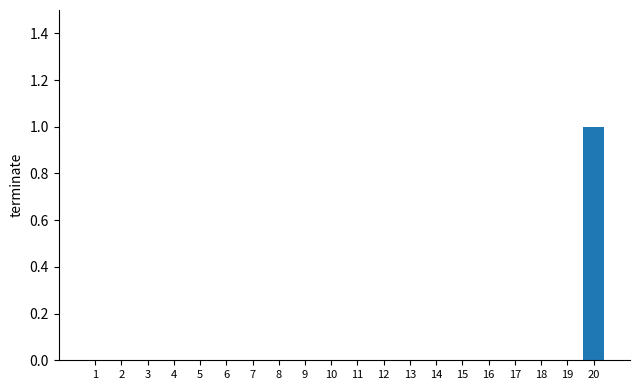

Are the bars horizontal?

No